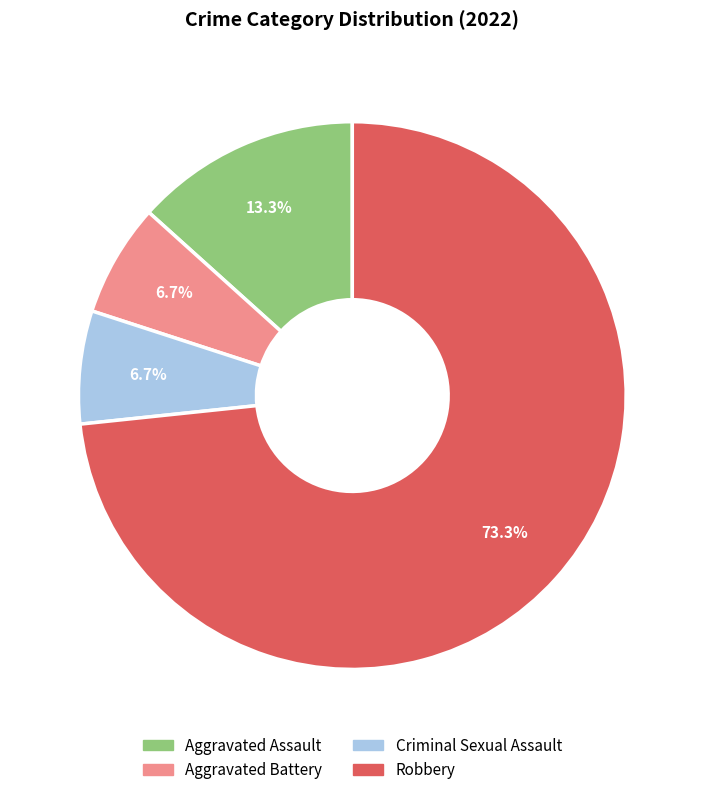

Which slice is the largest?

Robbery